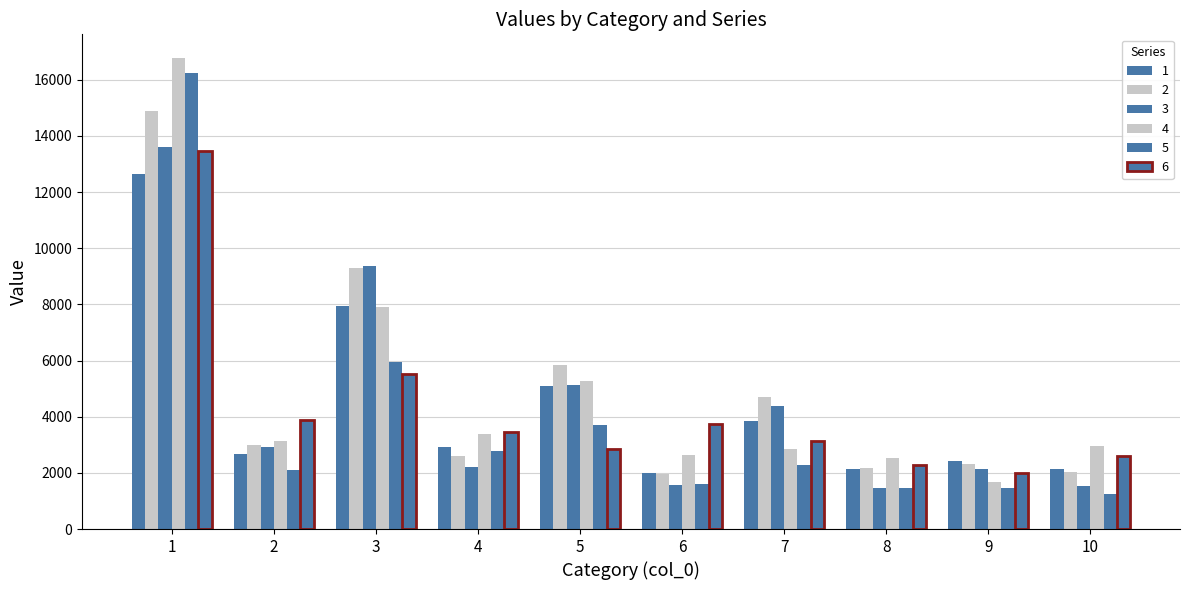

Does the chart contain any negative values?

No